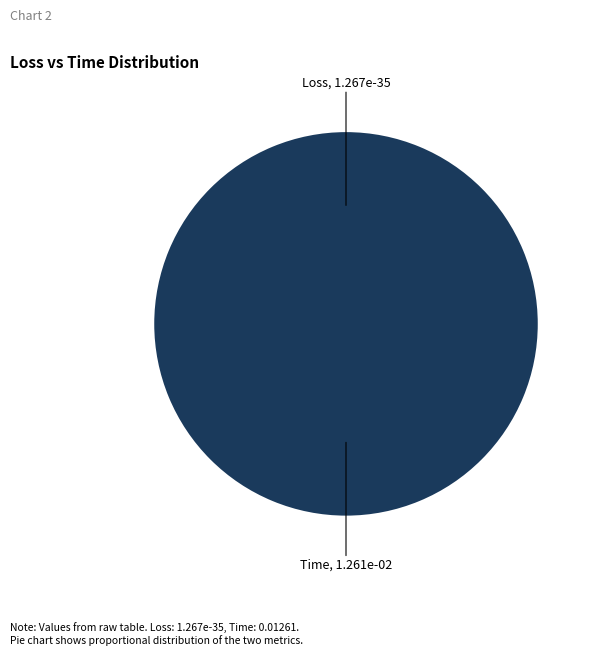

What percentage do Time and Loss together represent?

100.0%